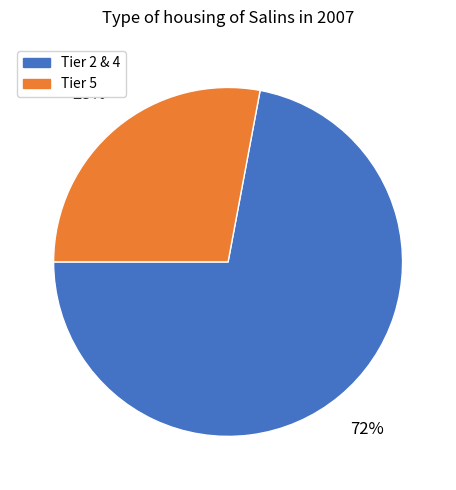

Is there a majority slice in this chart?

Yes